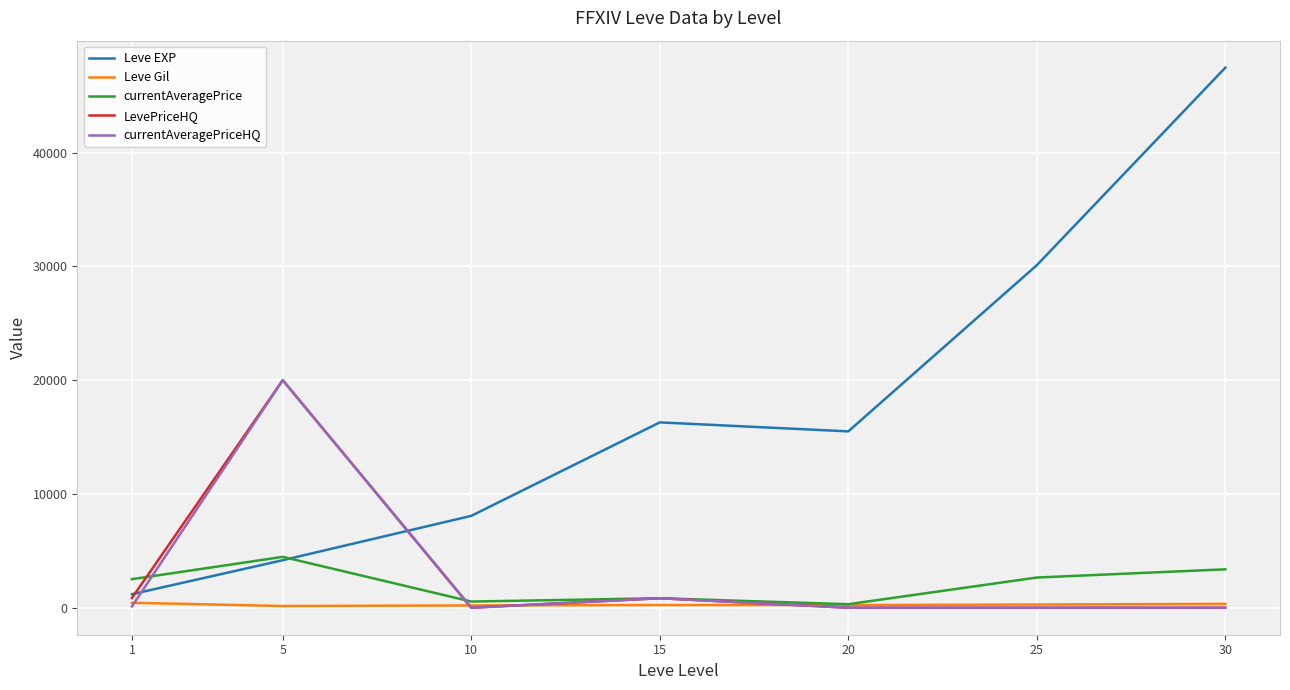

At which label does Leve Gil first exceed 234?

1